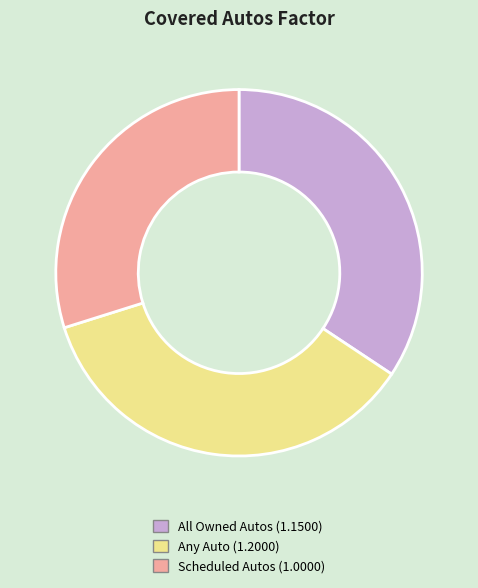

Which slice is the smallest?

Scheduled Autos